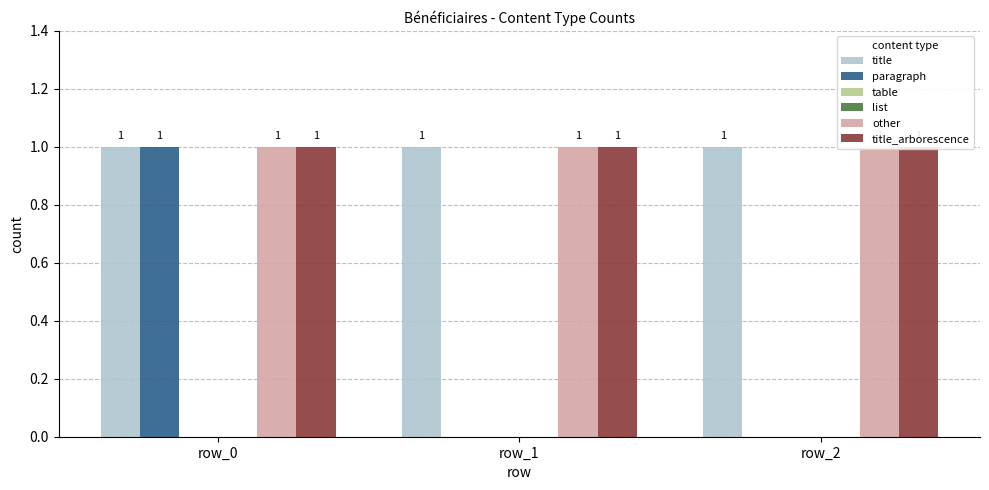

Between row_0 and row_1, which series saw the biggest shift?

paragraph